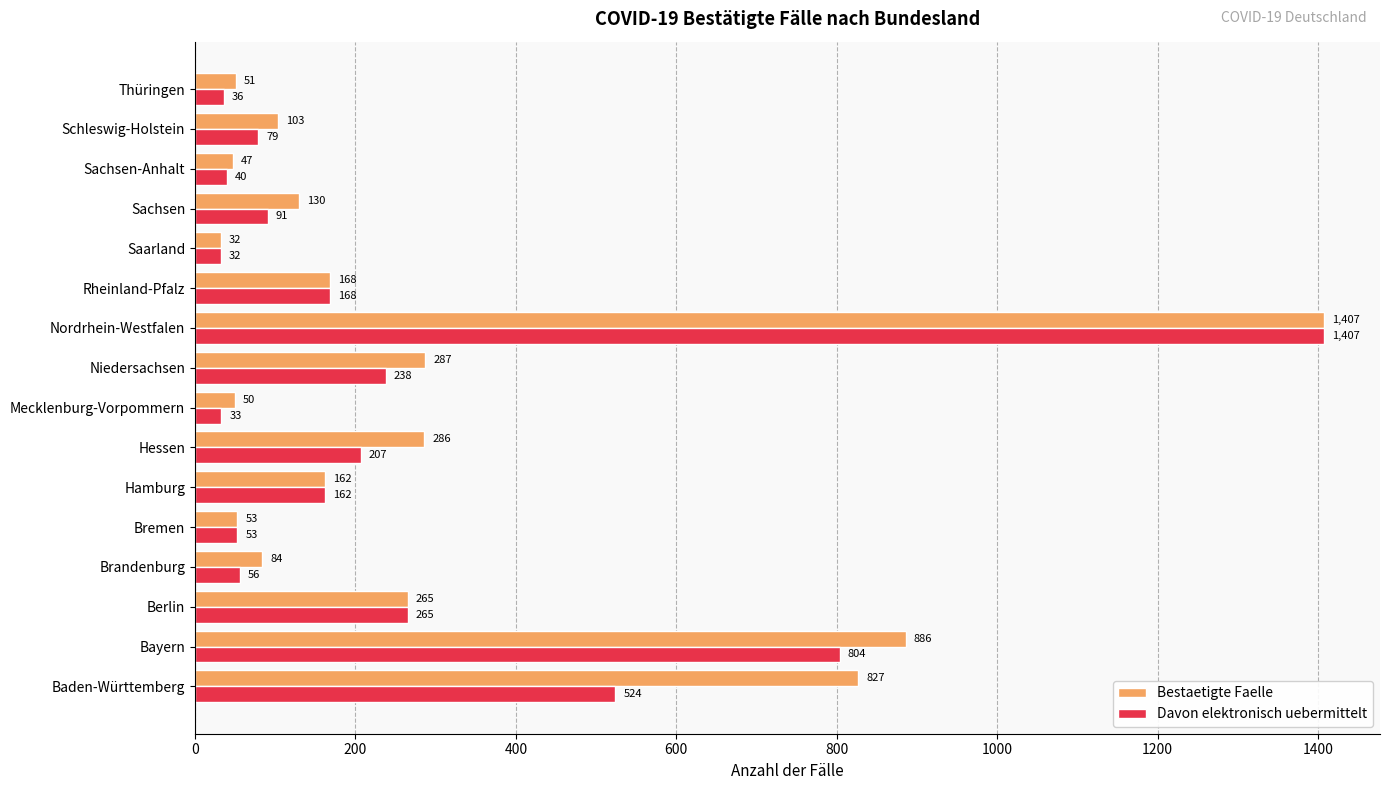

What is the sum of all Davon elektronisch uebermittelt values?

4195